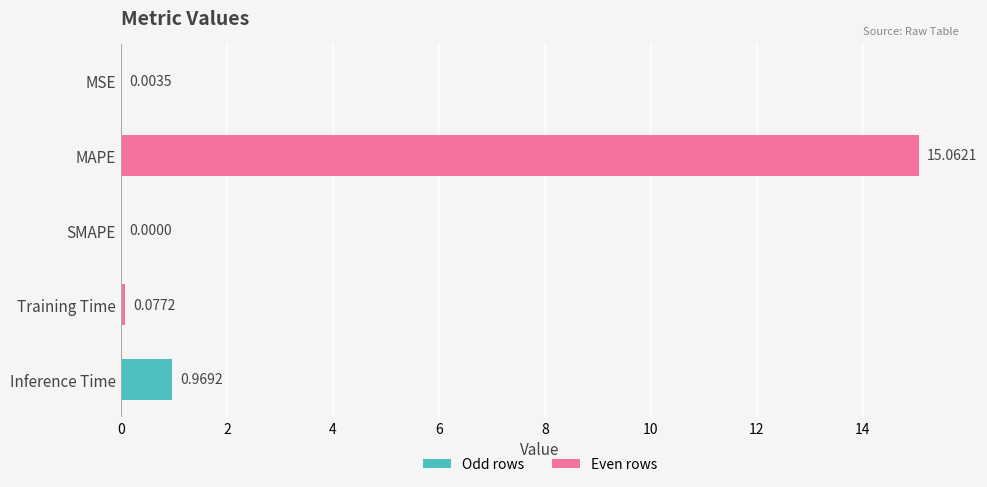

What is the maximum value shown in the chart?

15.1